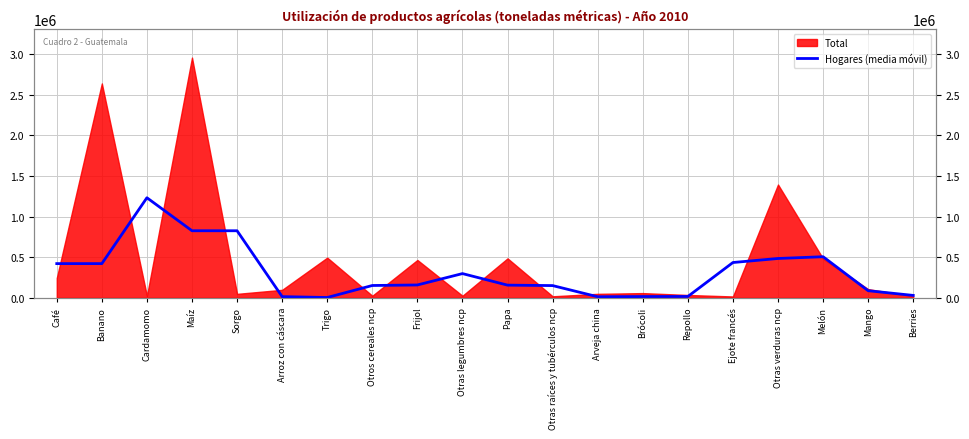

Where is the data nearest to the value 616990?

Melón